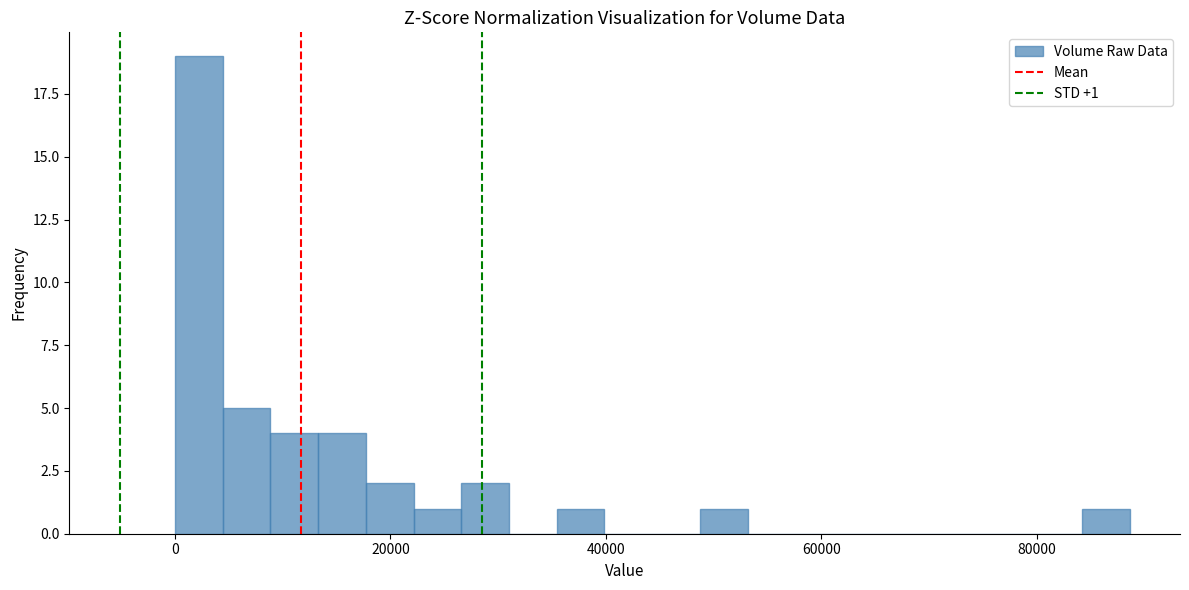

Read against the x-axis, roughly where is the centre of the tallest bar?

2000